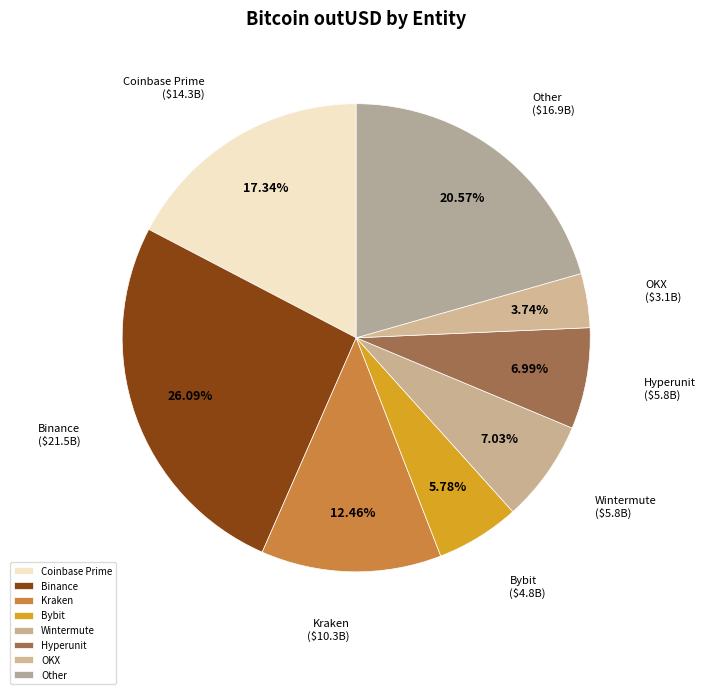

Is OKX the majority of the pie?

No